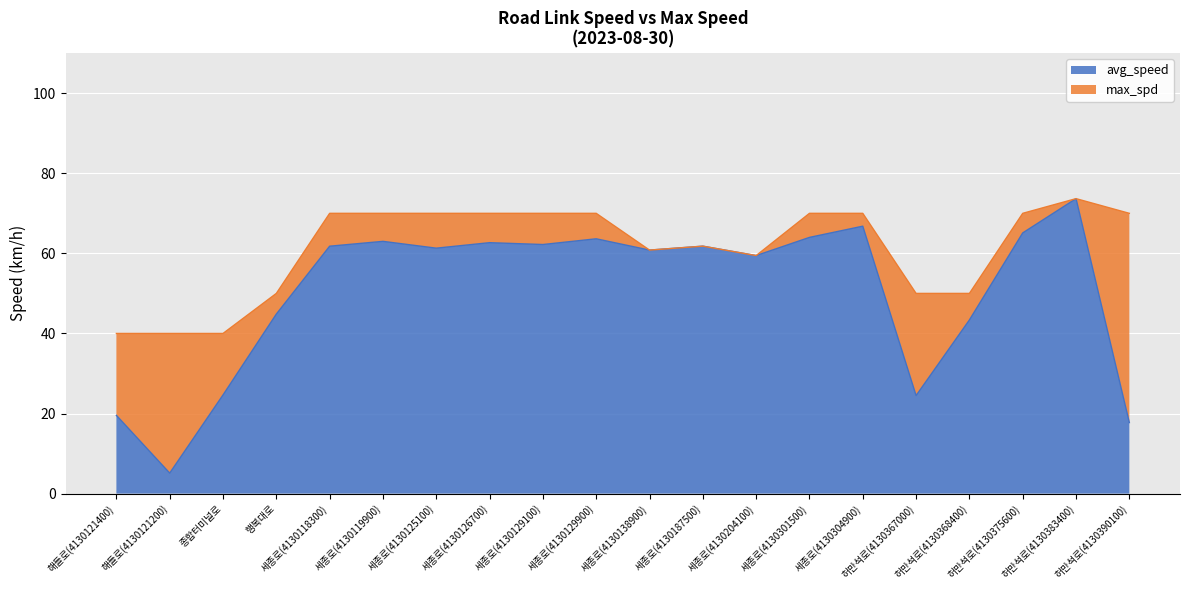

Between 세종로(4130301500) and 세종로(4130125100), which is larger?

세종로(4130301500)